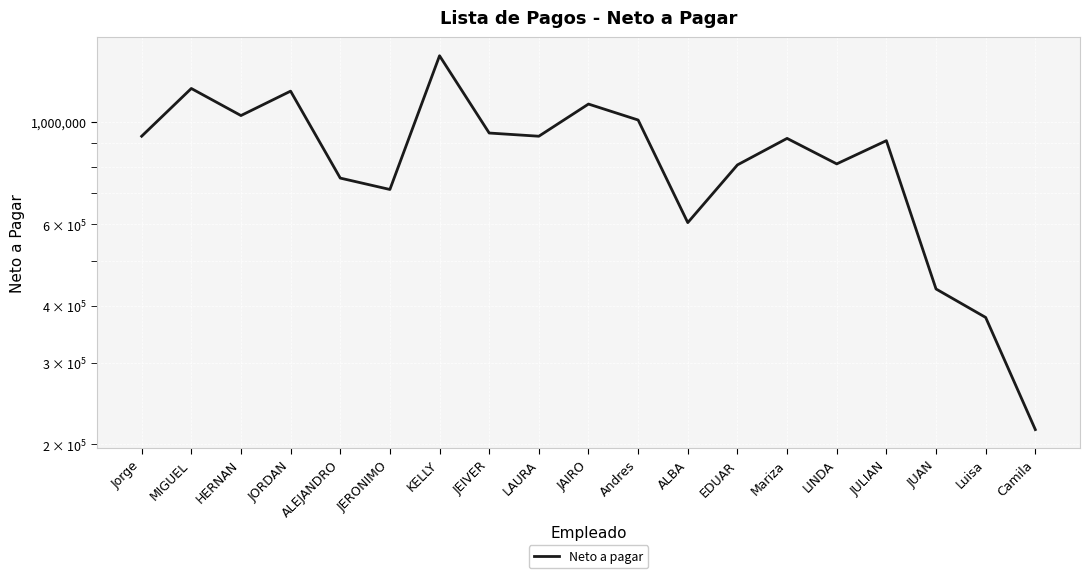

The chart shows a value of 910432.8 at JULIAN. True or false?

True